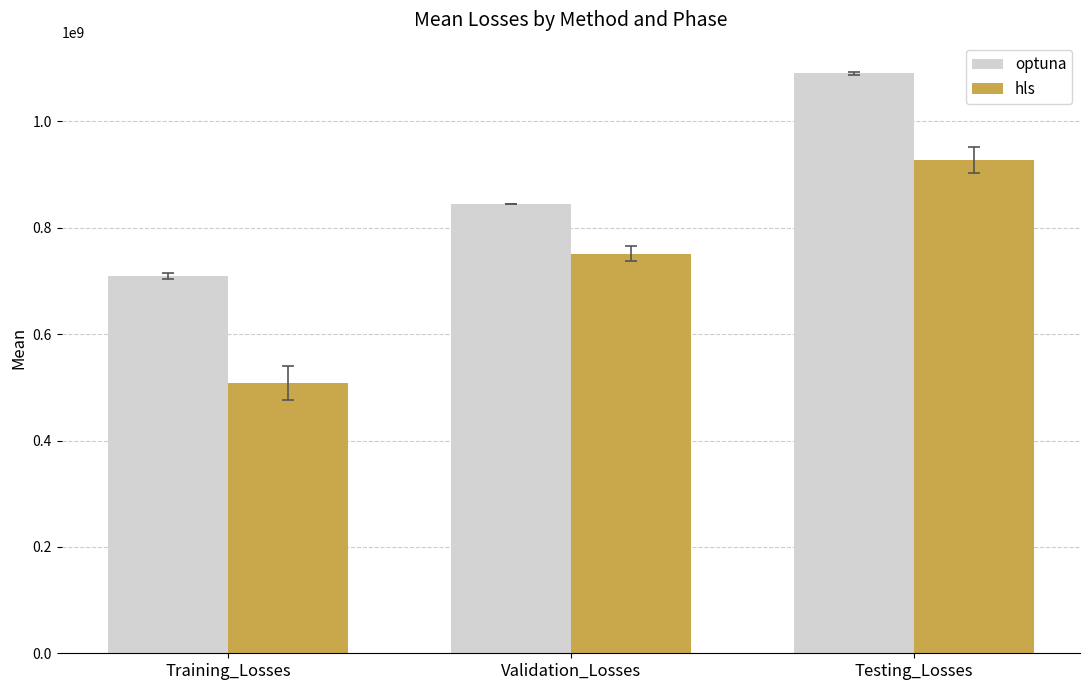

How many groups of bars are there?

3